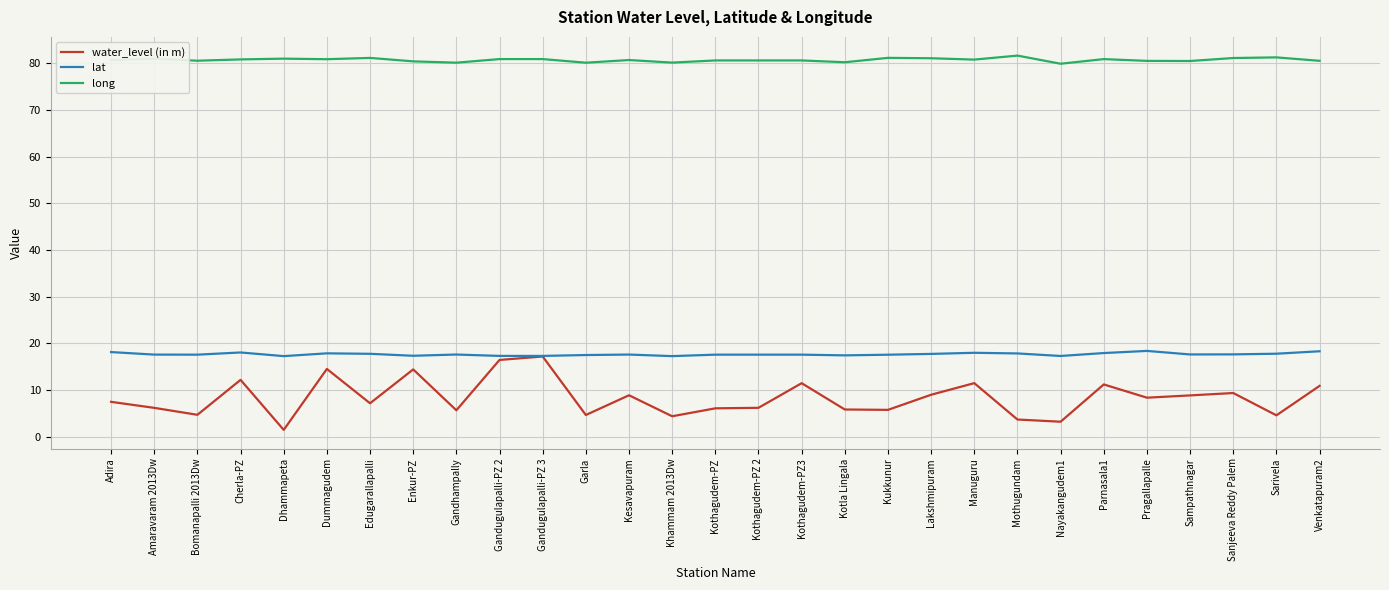

What value does the long series have at Sarivela?

81.3